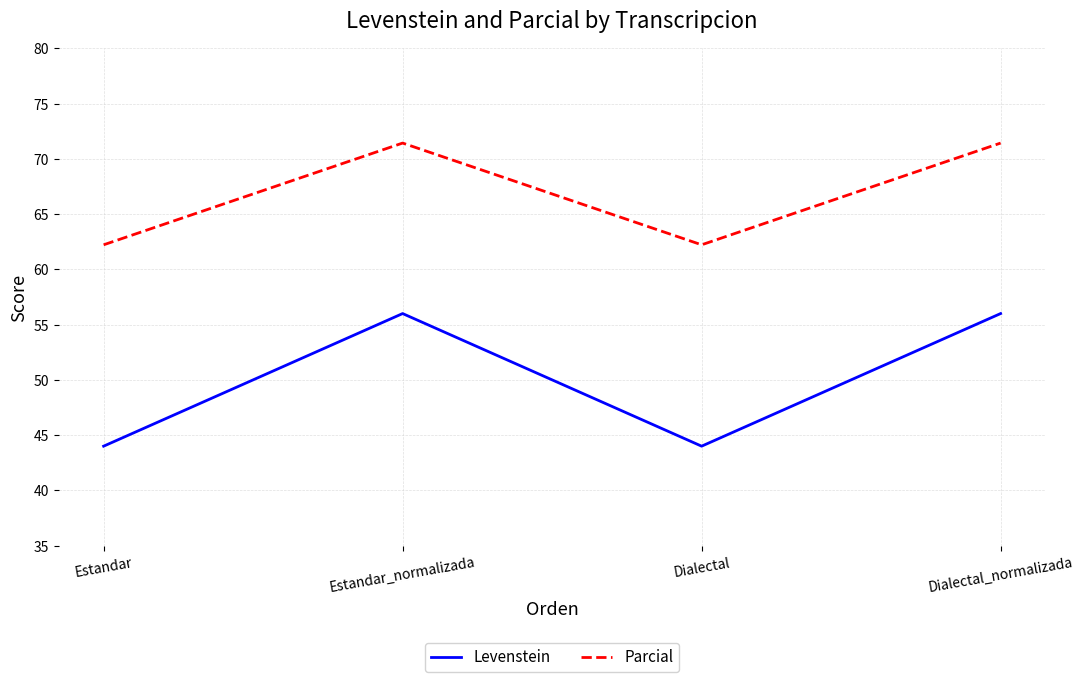

What is the minimum value shown in the chart?

44.0